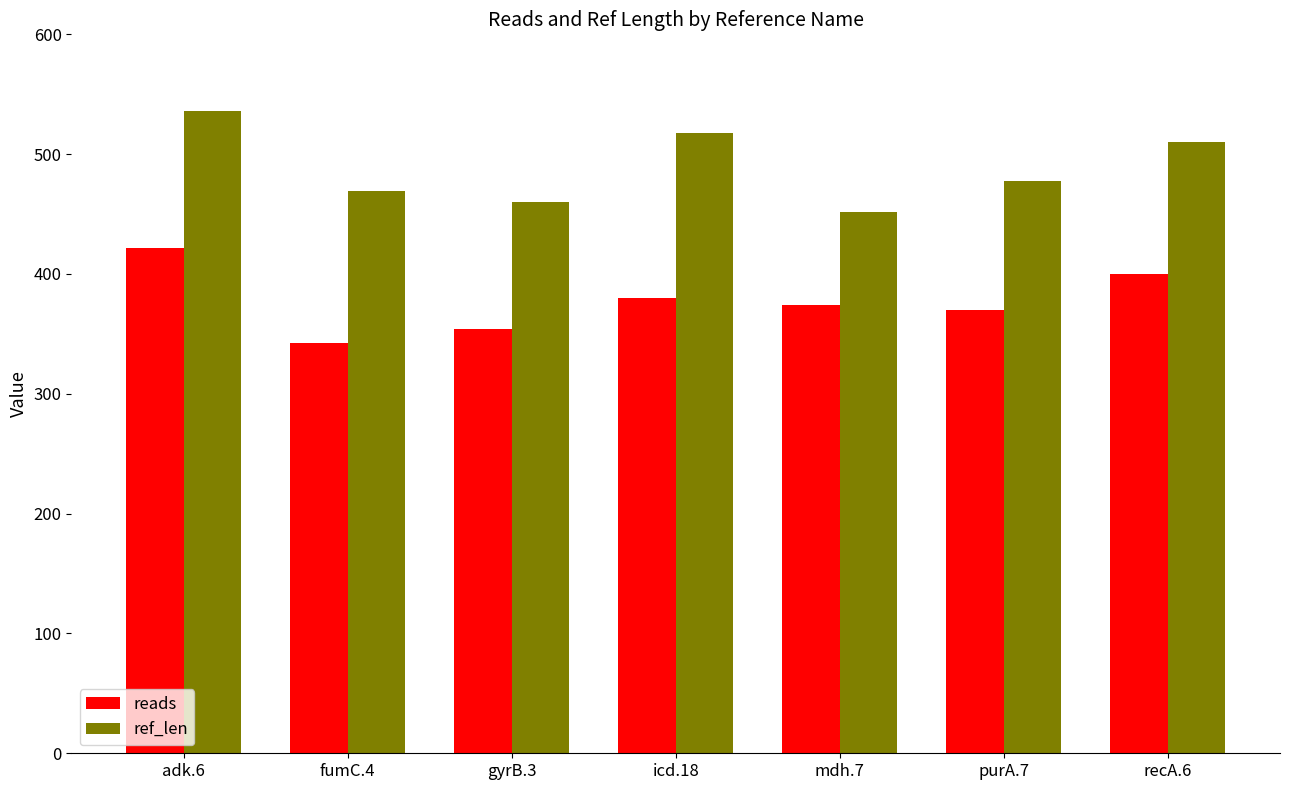

What is the label of the 1st bar from the right?

recA.6